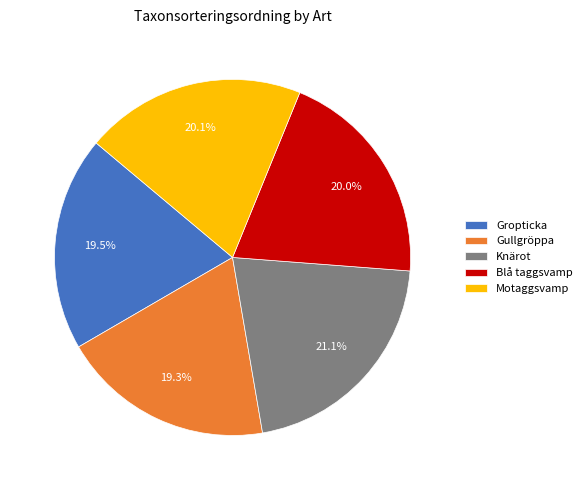

Does any single category account for the majority?

No